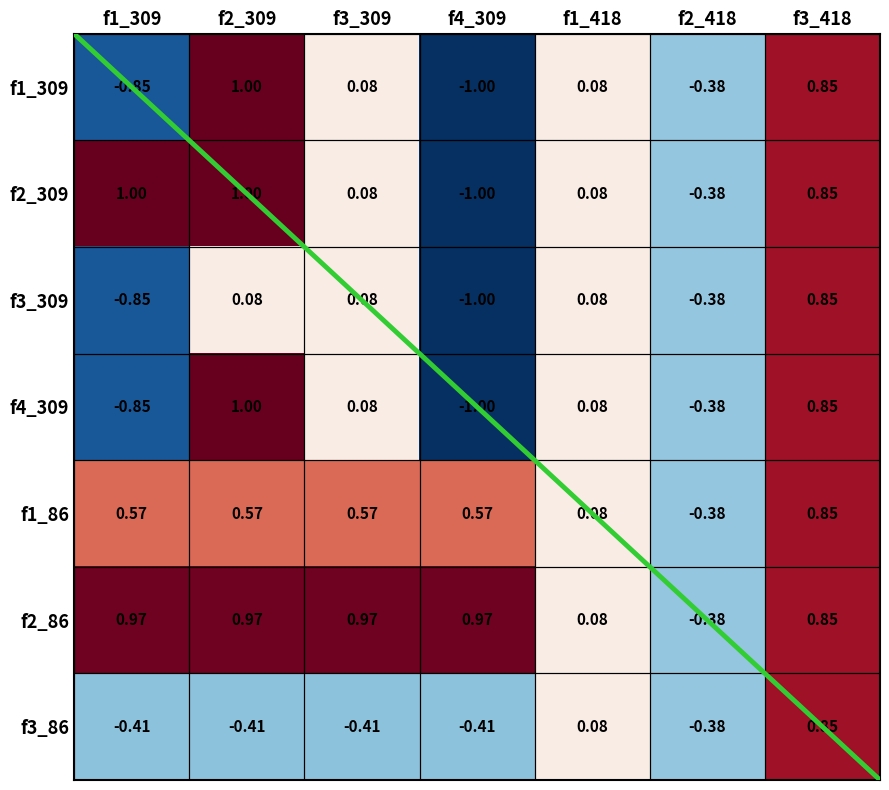

At which label is f2_309 closest to 0?

f1_418